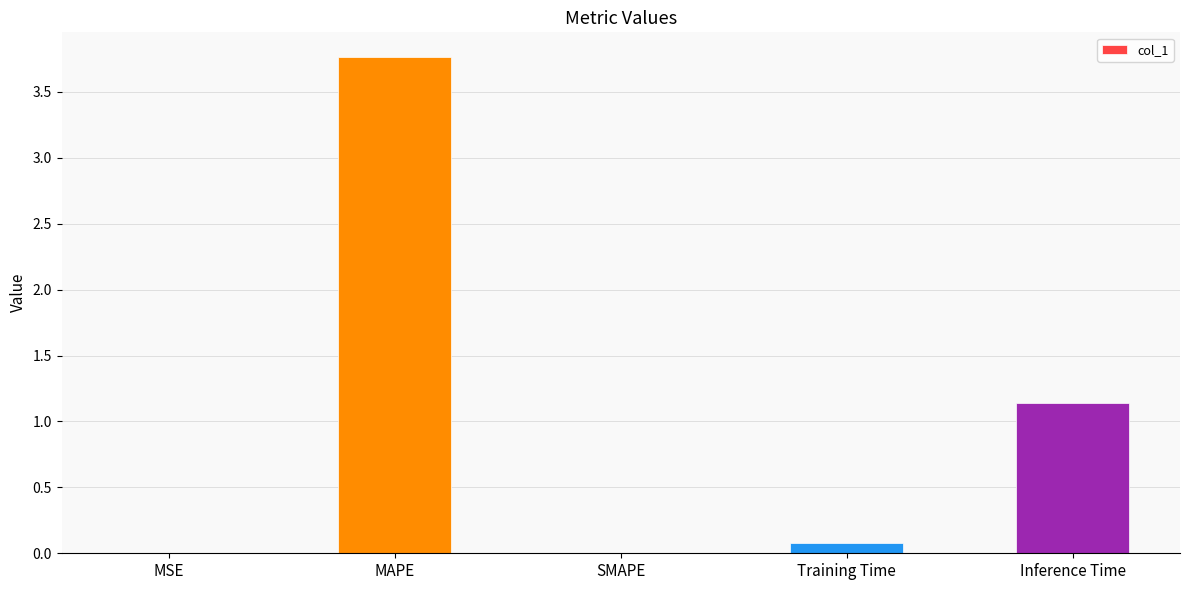

At which label is the value closest to 1?

Inference Time